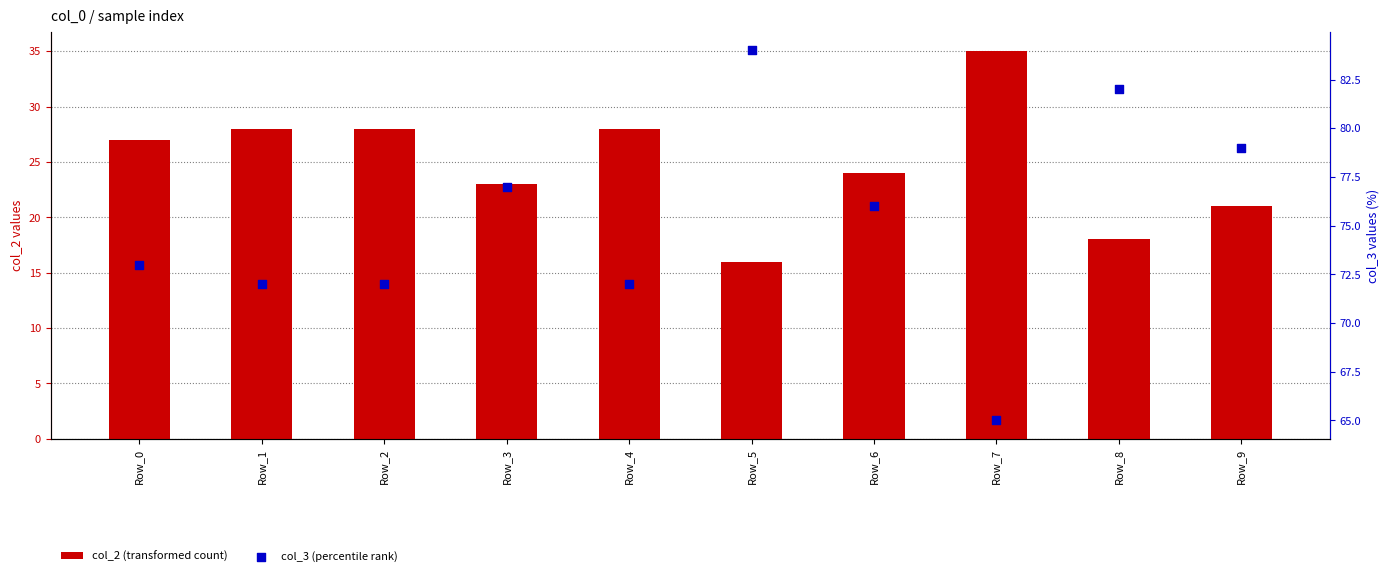

What is the total value across all series at Row_5?

100